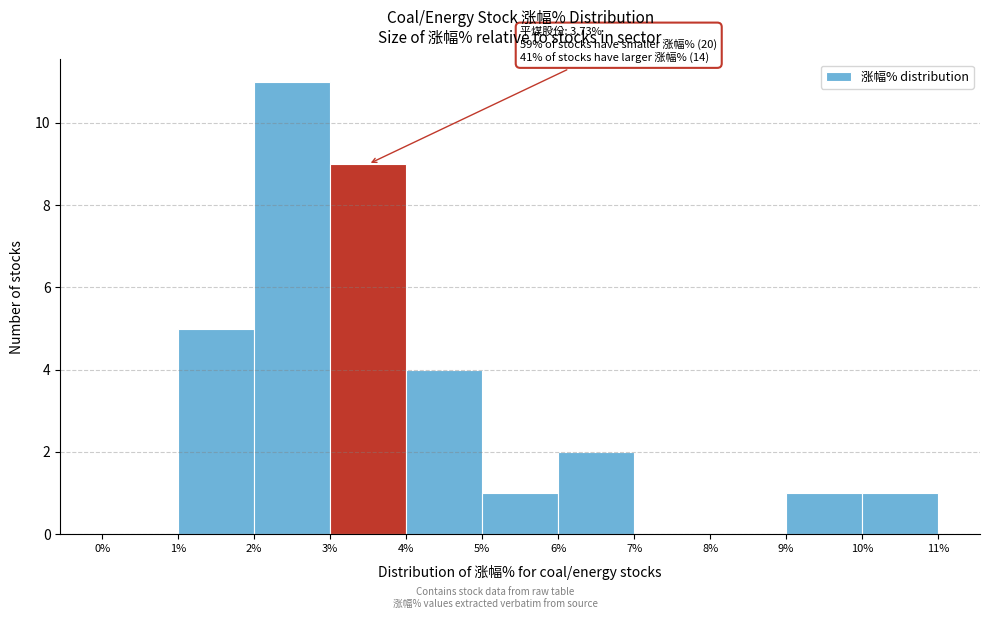

Over which range of the x-axis is the bar tallest?

2% to 3%